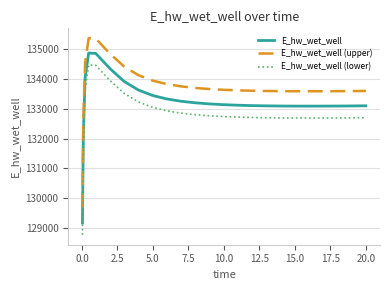

What is the minimum value shown in the chart?

128763.7